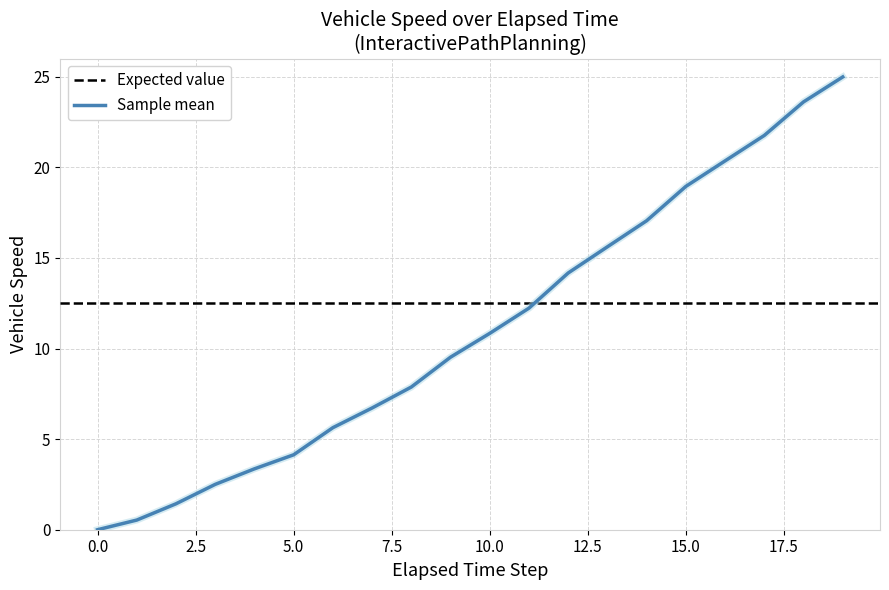

Reading left to right, transcribe all the data shown in this chart.

0.0	0.5	1.4	2.5	3.4	4.1	5.6	6.7	7.9	9.5	10.8	12.2	14.2	15.6	17.1	19.0	20.4	21.8	23.6	25.0